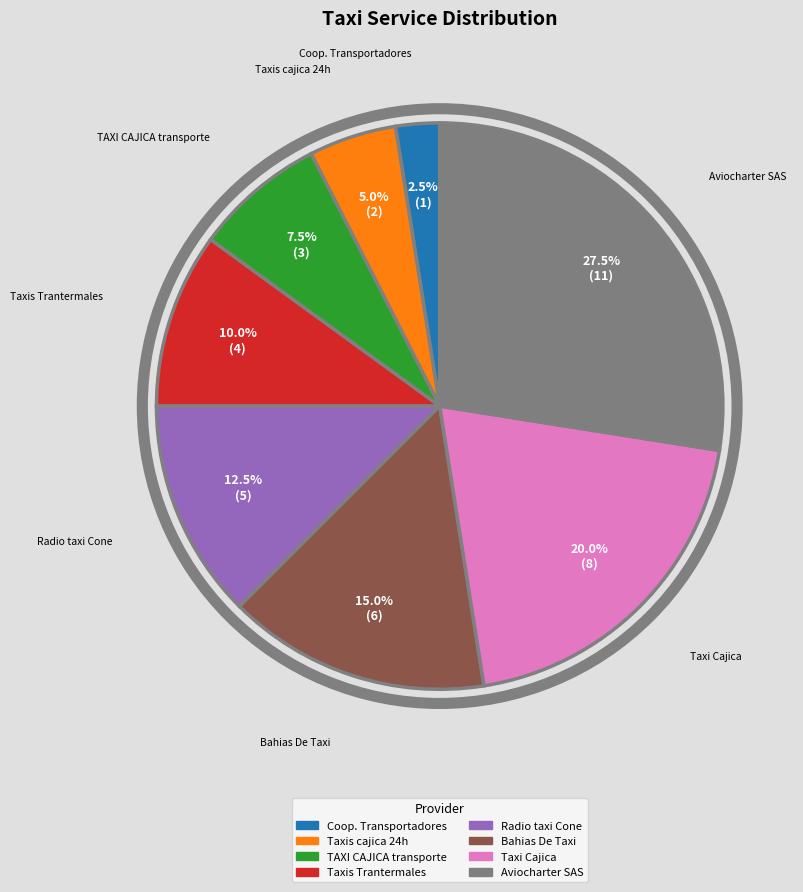

Is there any slice that represents more than half of the pie?

No